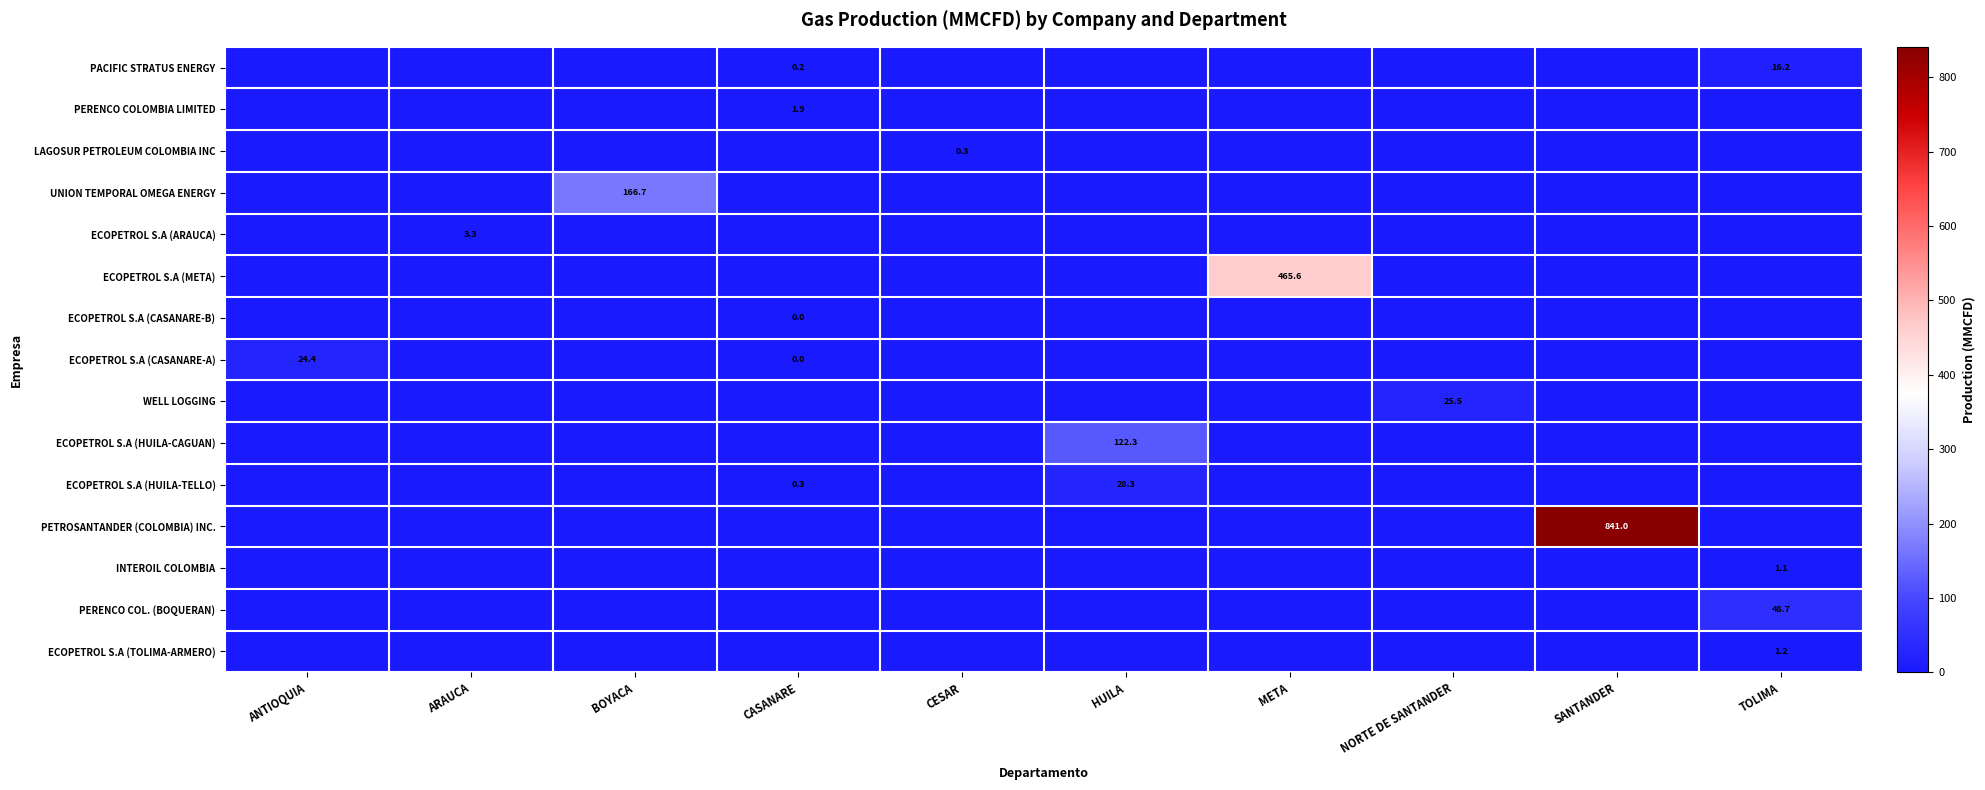

True or false: PACIFIC STRATUS ENERGY has a value of 24.3 at TOLIMA.

False